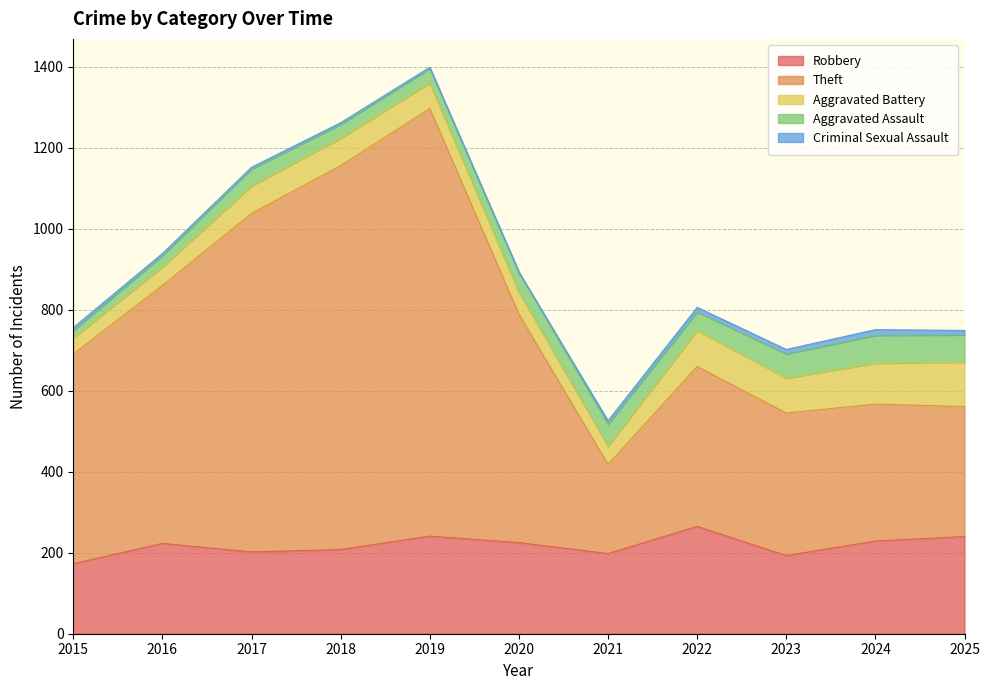

True or false: Theft has more than 0 interior local peaks.

True